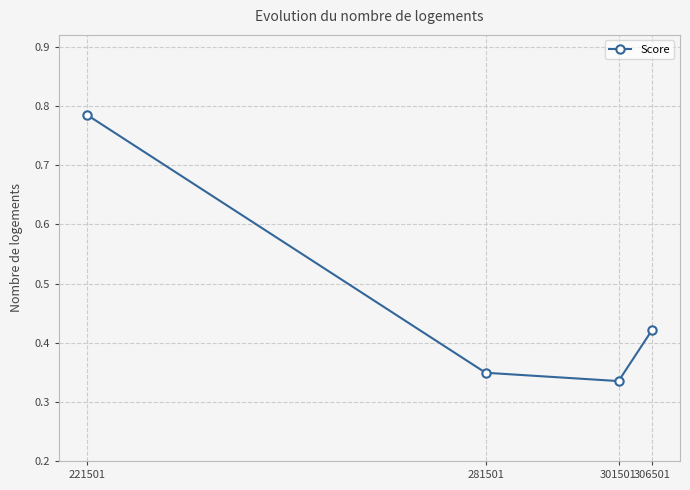

How many categories are shown in the chart?

4